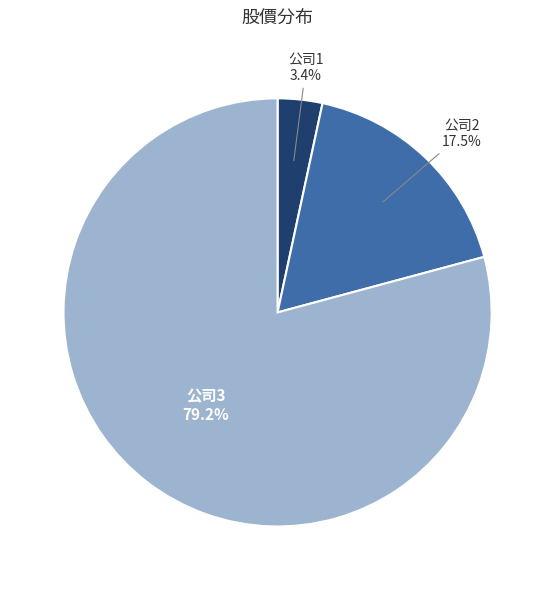

What is the smallest slice in the pie chart?

公司1